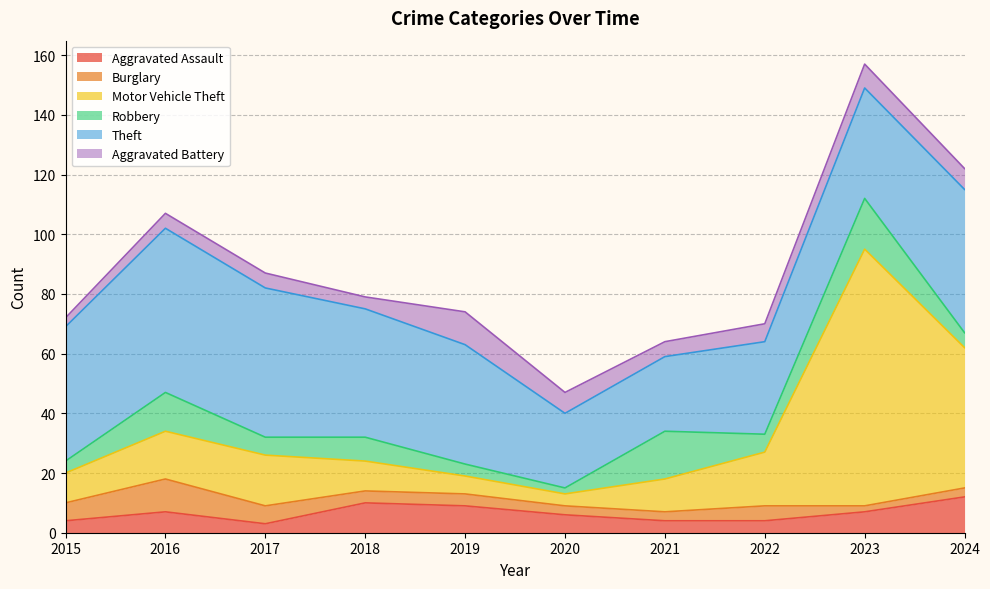

At which category is the sum across all series the highest?

2023